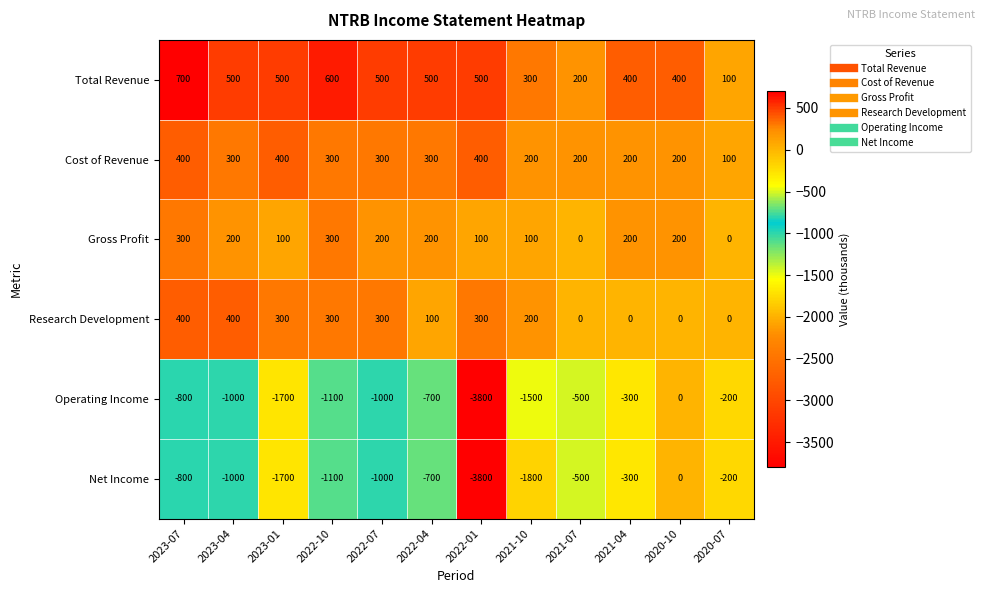

What is the difference between the maximum and minimum values in the Operating Income series?

3800